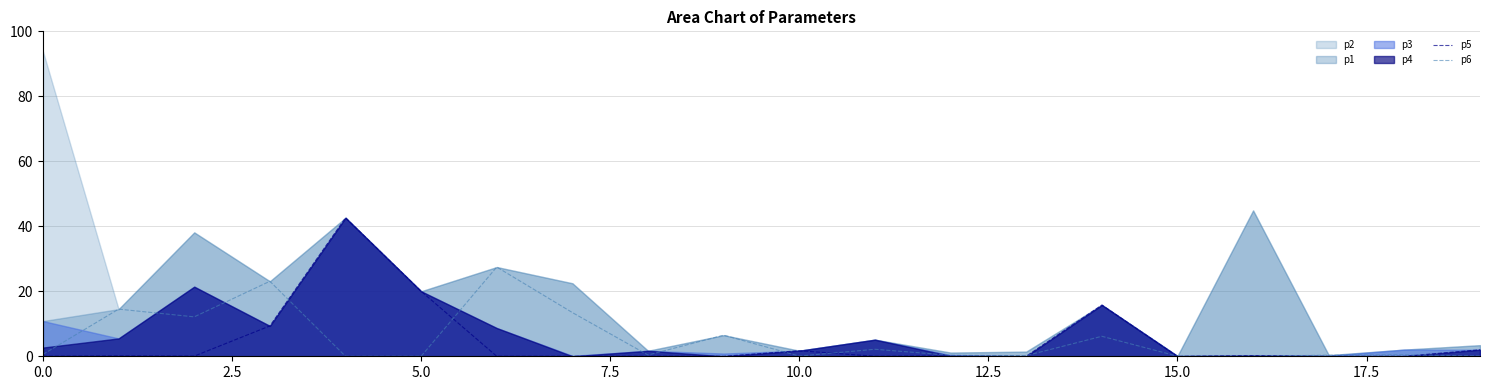

What is the highest value of the p6 series?

27.5